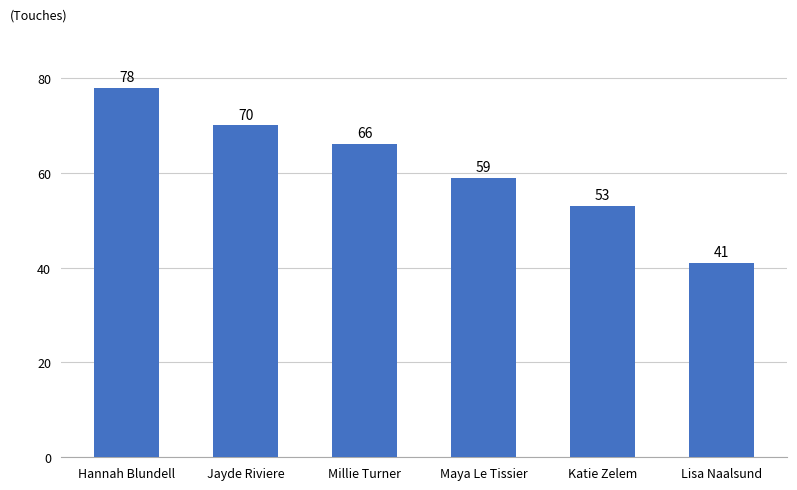

Reading left to right, extract all data points from this chart.

Hannah Blundell=78	Jayde Riviere=70	Millie Turner=66	Maya Le Tissier=59	Katie Zelem=53	Lisa Naalsund=41